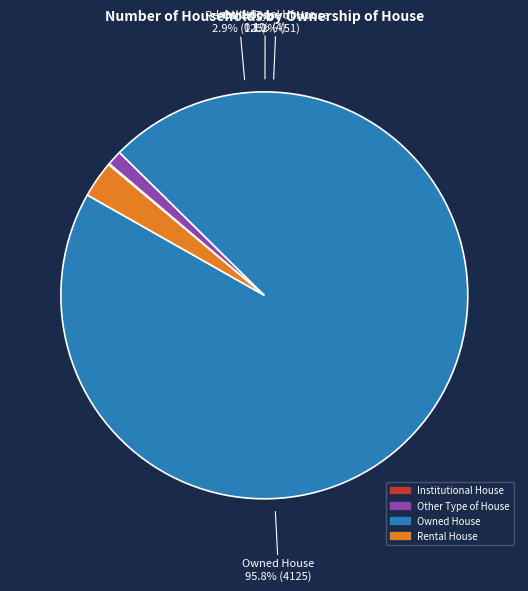

To the nearest percent, what is the difference between the largest and smallest slice percentages?

96%